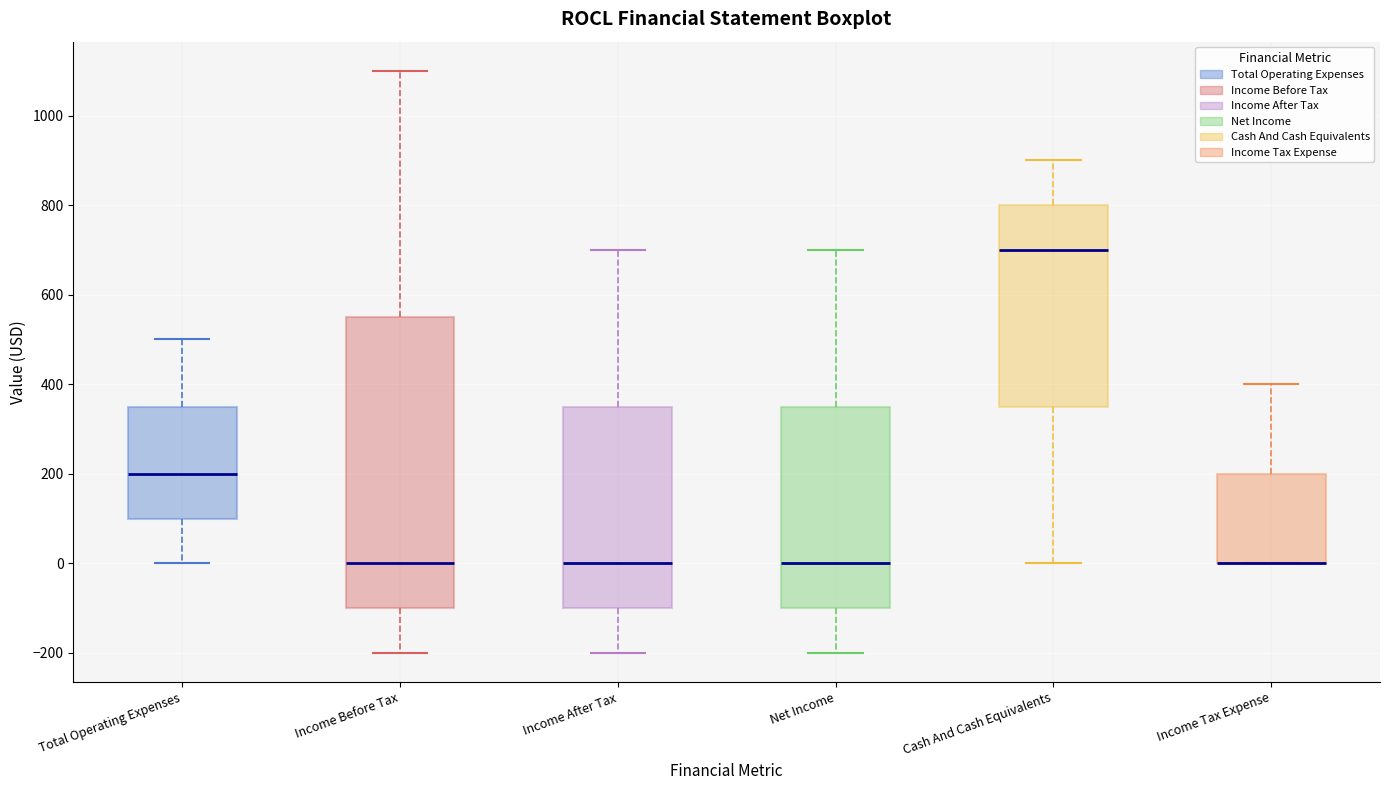

Where does the median line of the box for Income Before Tax sit on the y-axis? The values are not printed on the chart, so give them approximately, as read against the axis.

0